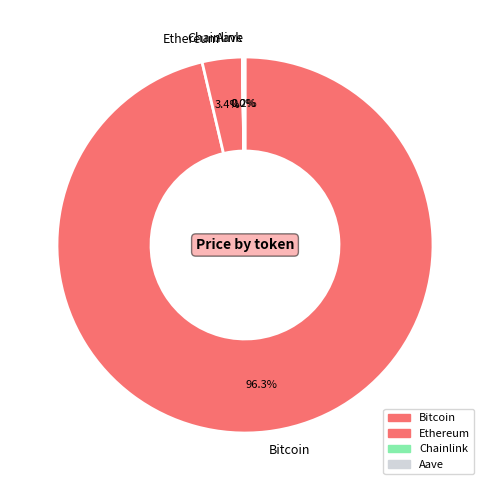

Which slice is the largest?

Bitcoin